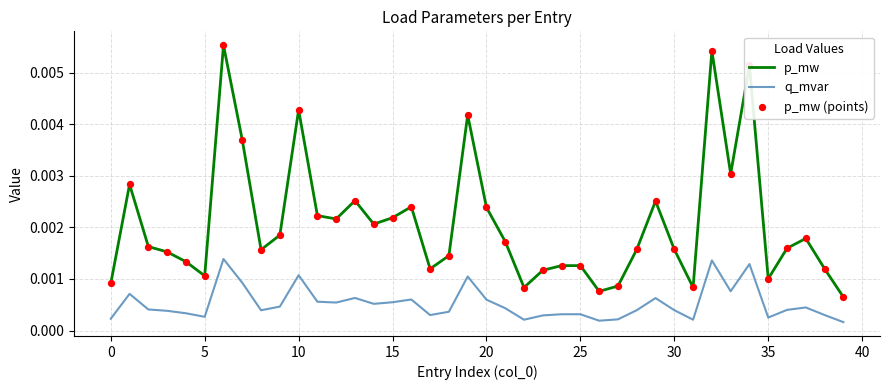

True or false: p_mw and q_mvar intersect in this chart.

False